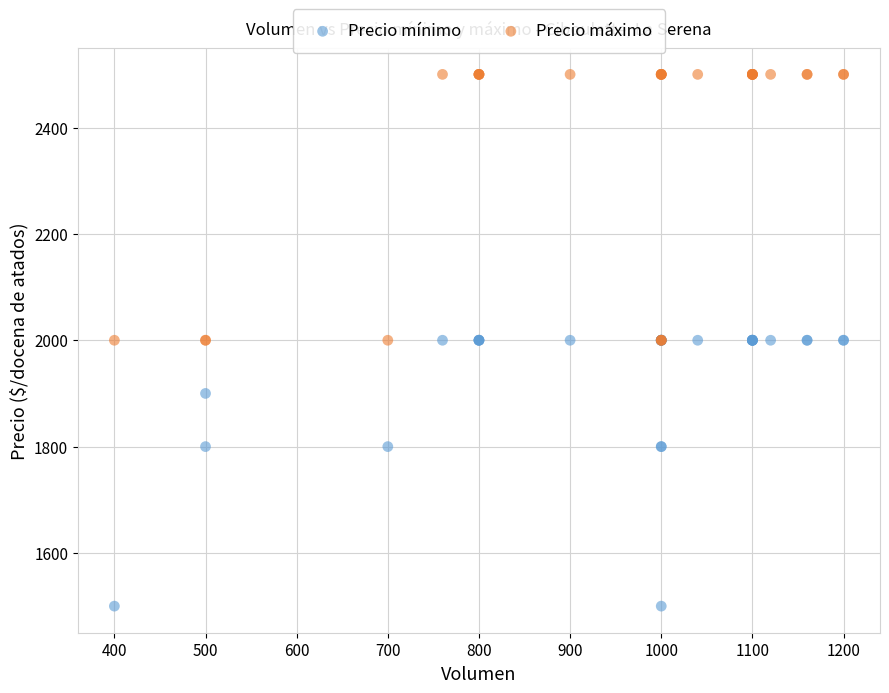

What are all the series names shown in the legend?

Precio mínimo, Precio máximo